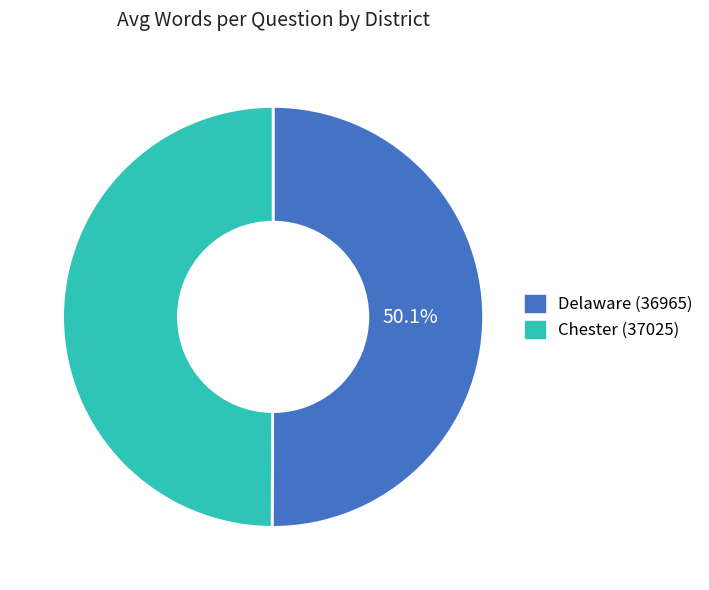

Combined, do Delaware (36965) and Chester (37025) account for over 50%?

Yes